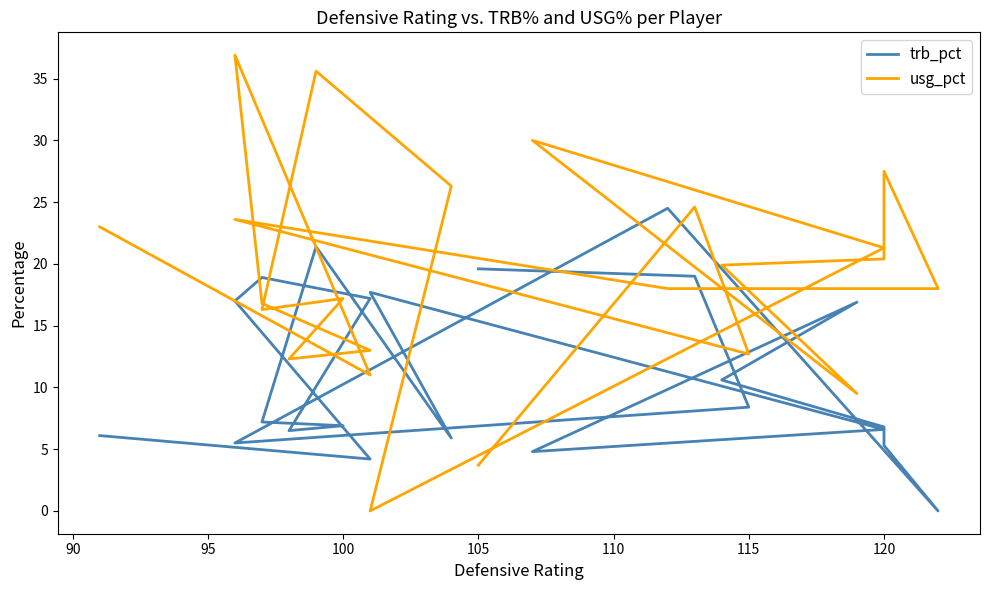

What is the average value of the trb_pct series?

11.2